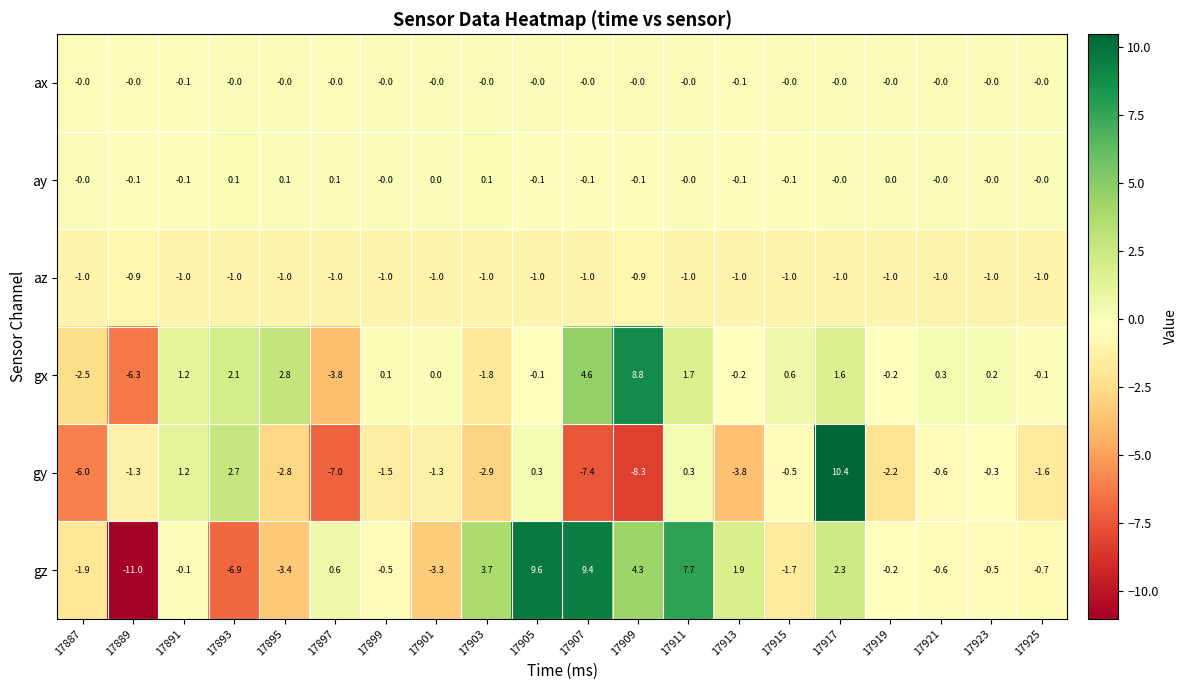

How many series are shown in this chart?

6